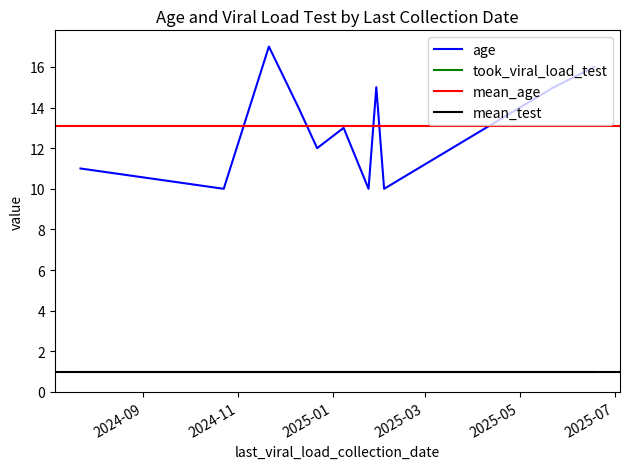

Count the age values in the range 10 to 15.

9